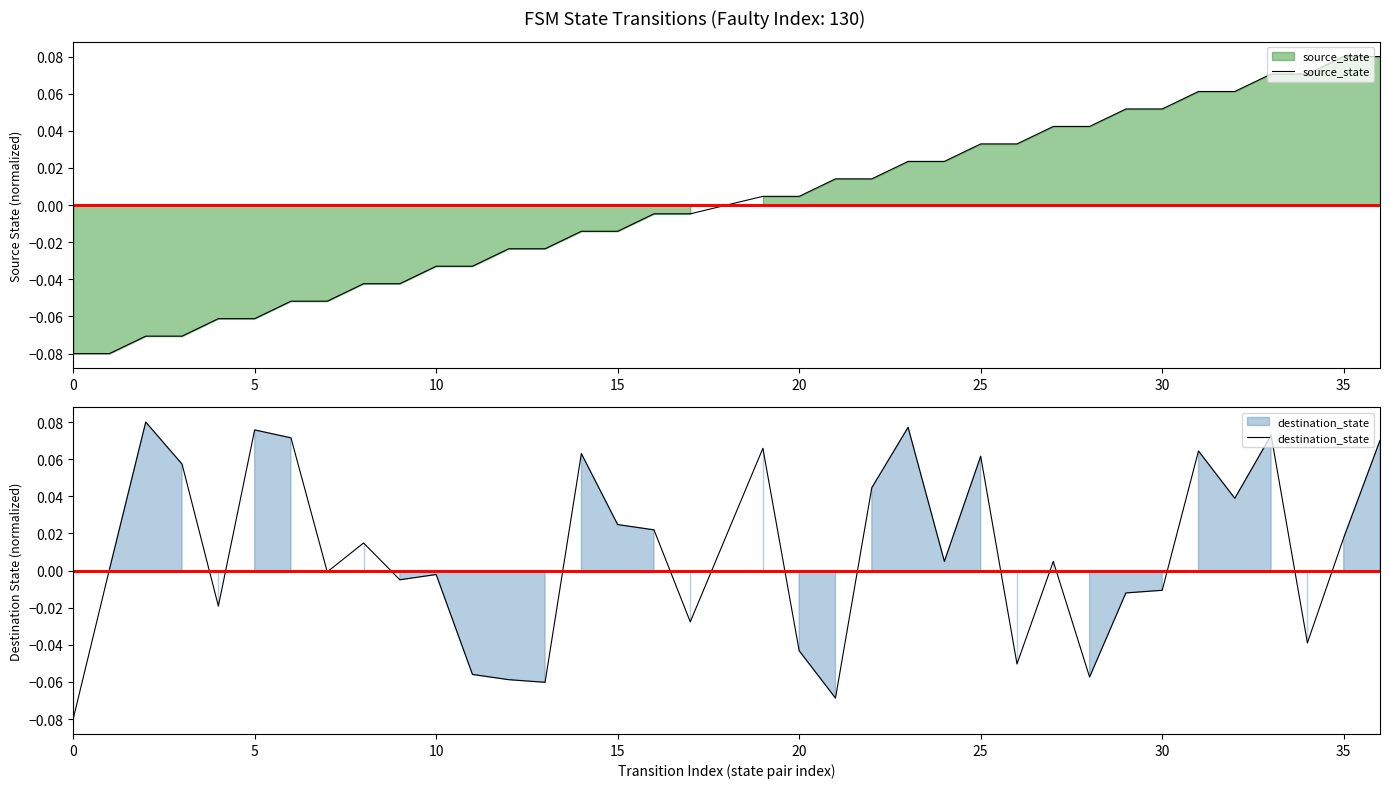

True or false: destination_state has a value of 0.0 at 15.

False